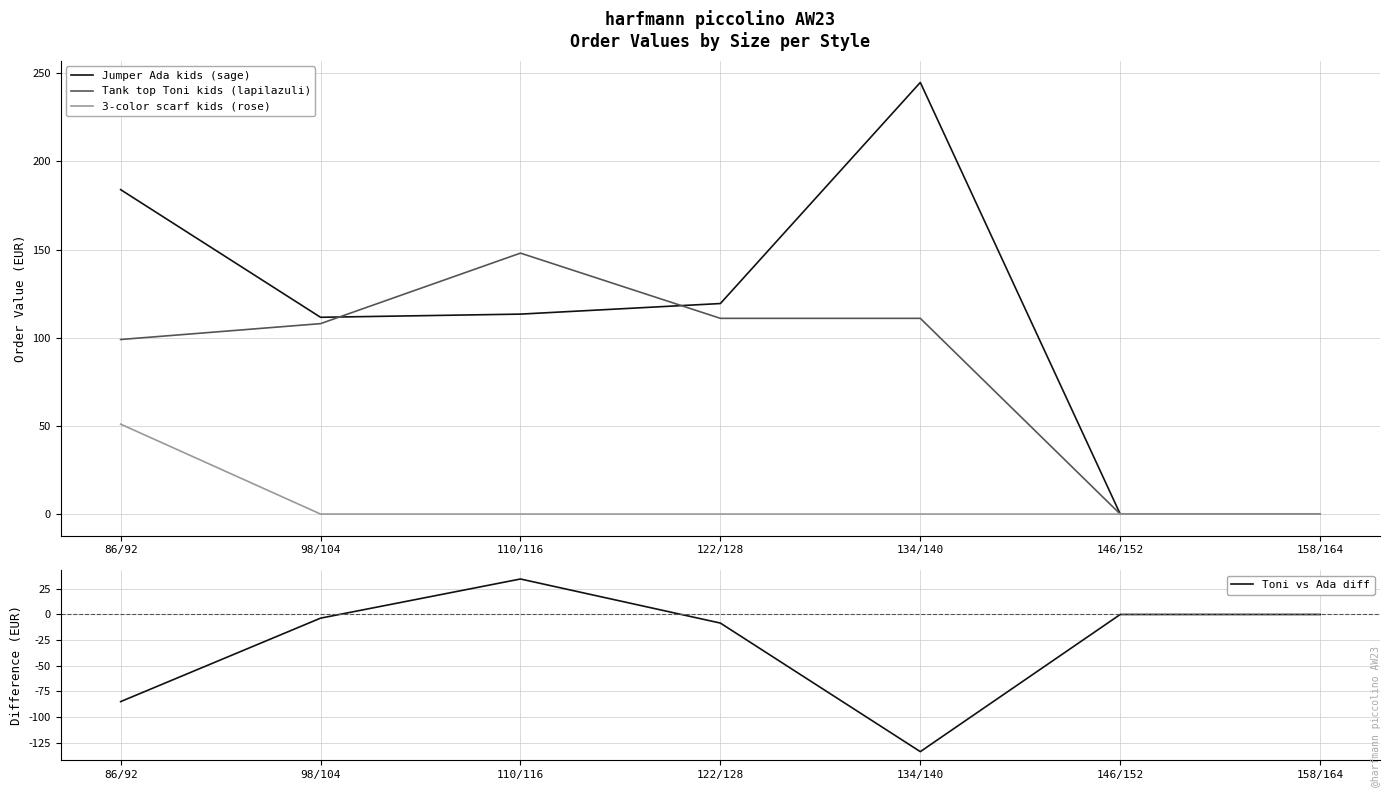

At which category is the sum across all series the highest?

110/116